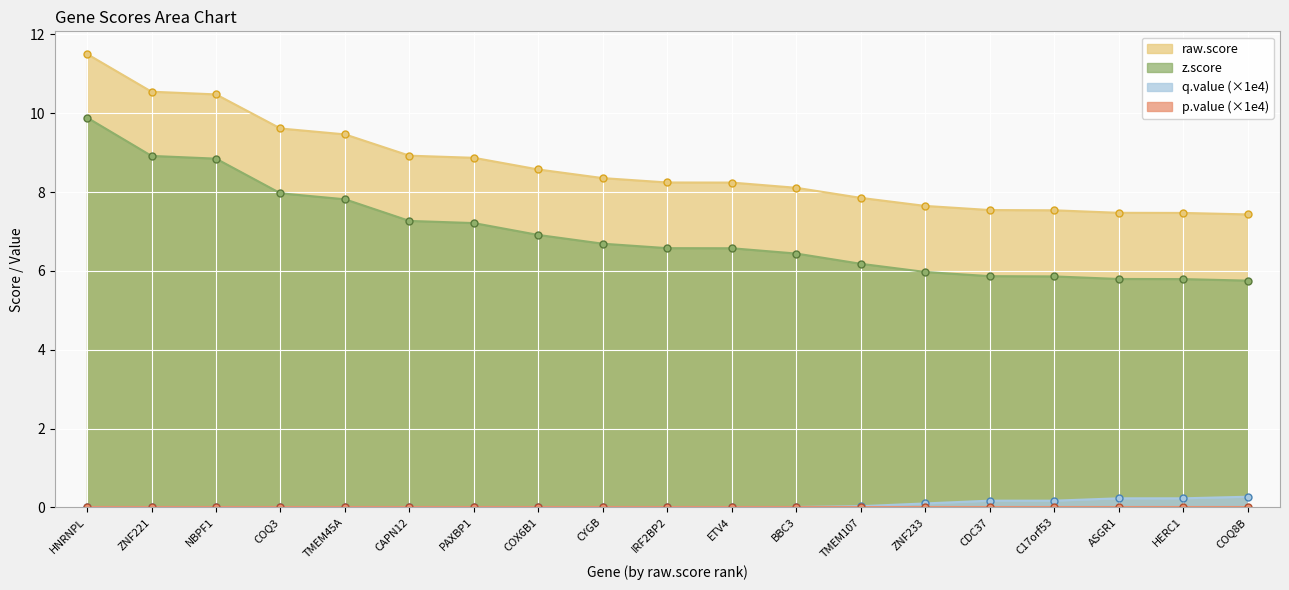

What is the value of the z.score point at the 9th from the left?

6.7